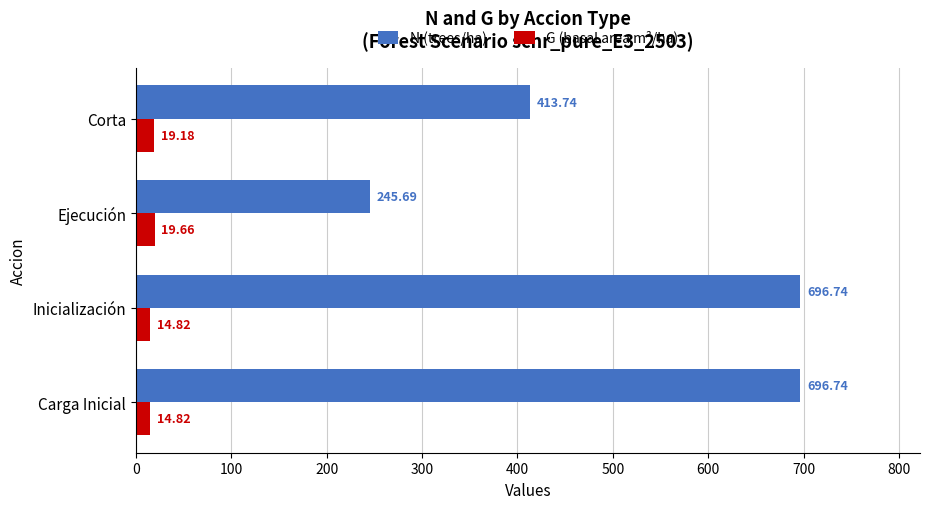

Which series has the widest spread of values?

N (trees/ha)